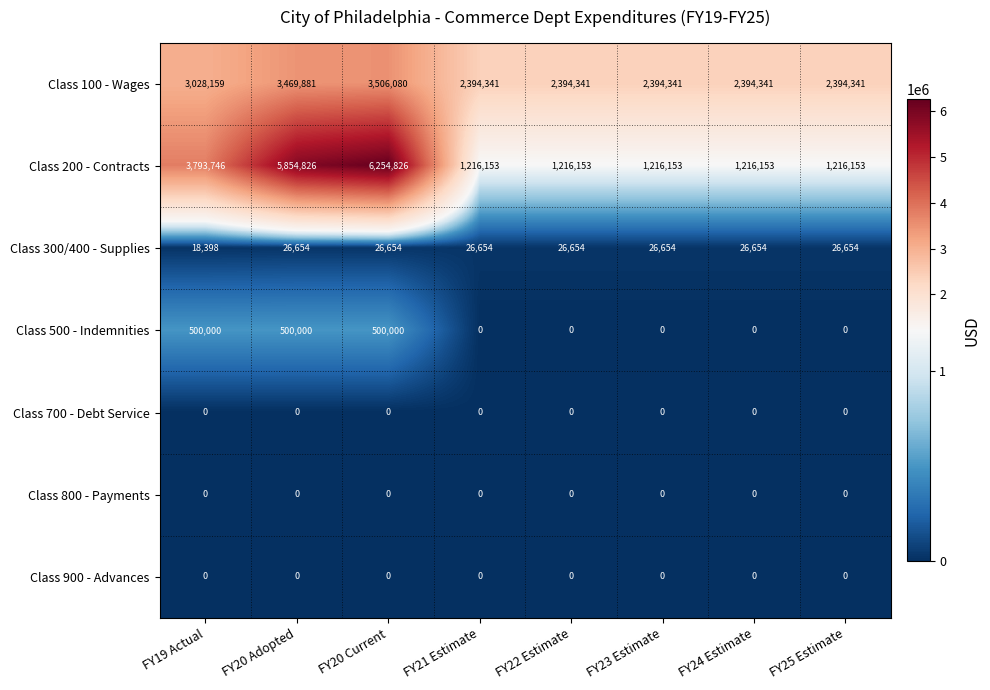

What is the average value of the Class 200 - Contracts series?

2748020